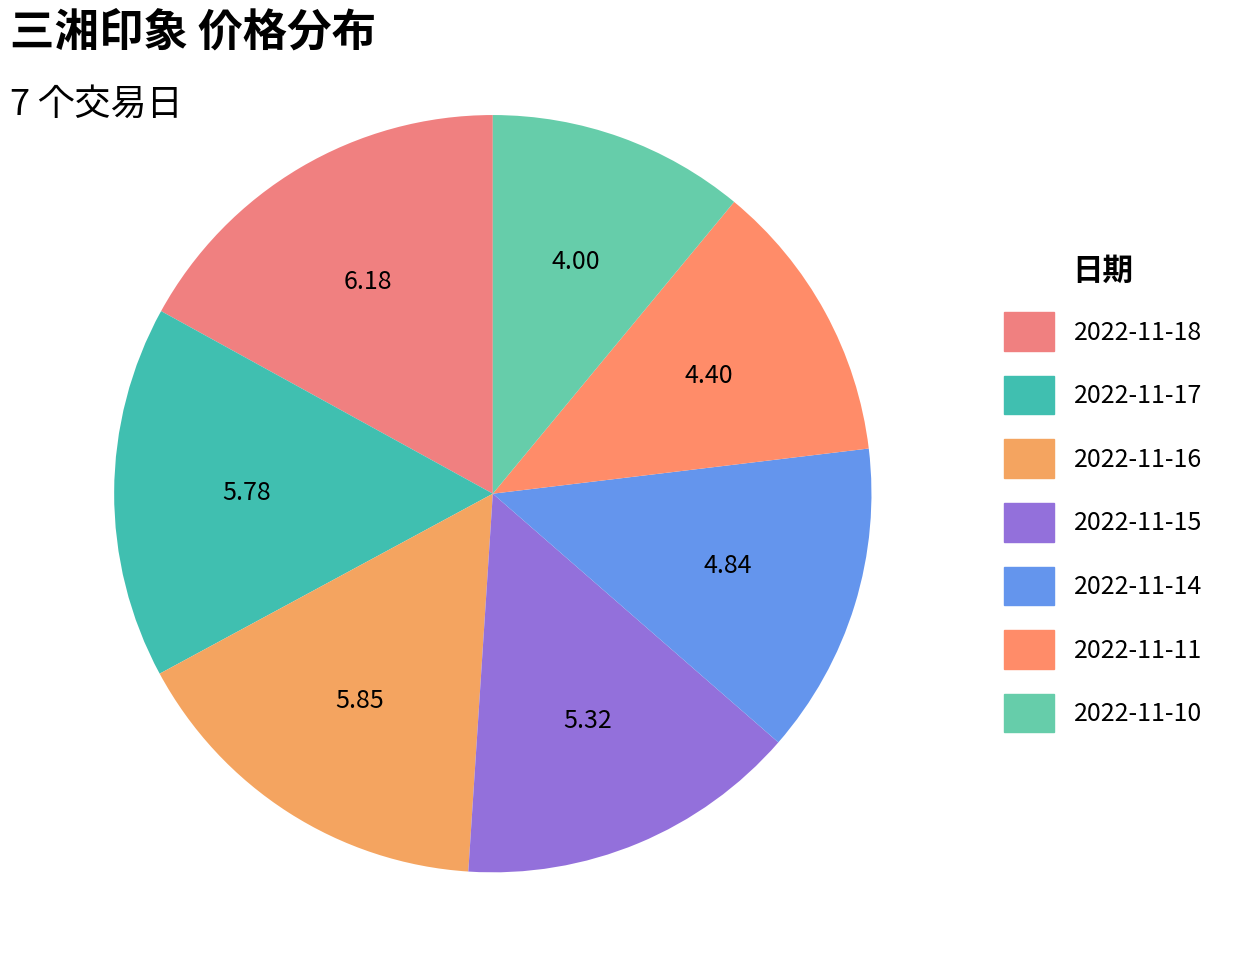

Does any single category account for the majority?

No